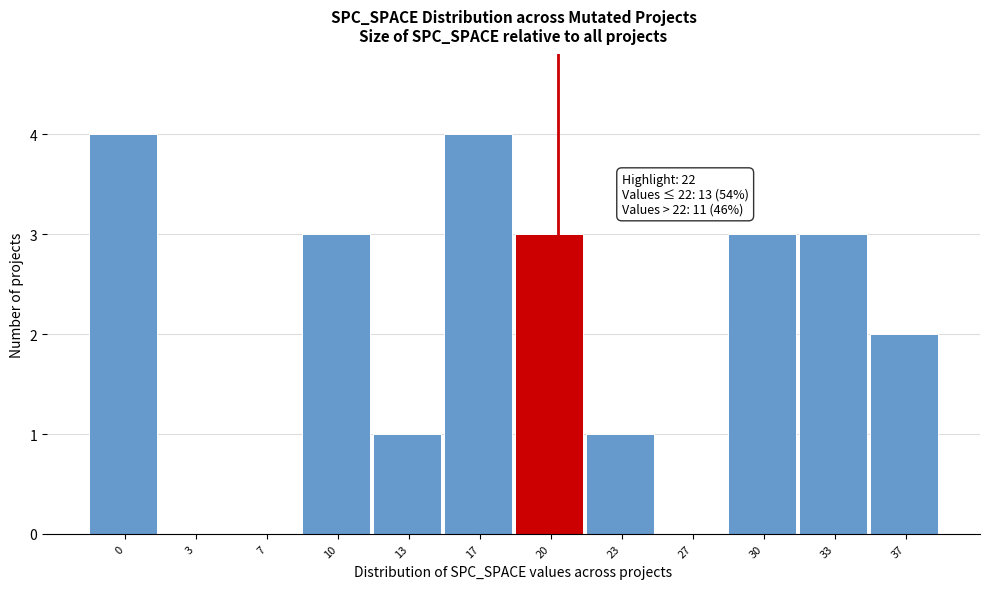

Reading left to right, transcribe all the data shown in this chart.

0=4	3=0	7=0	10=3	13=1	17=4	20=3	23=1	27=0	30=3	33=3	37=2